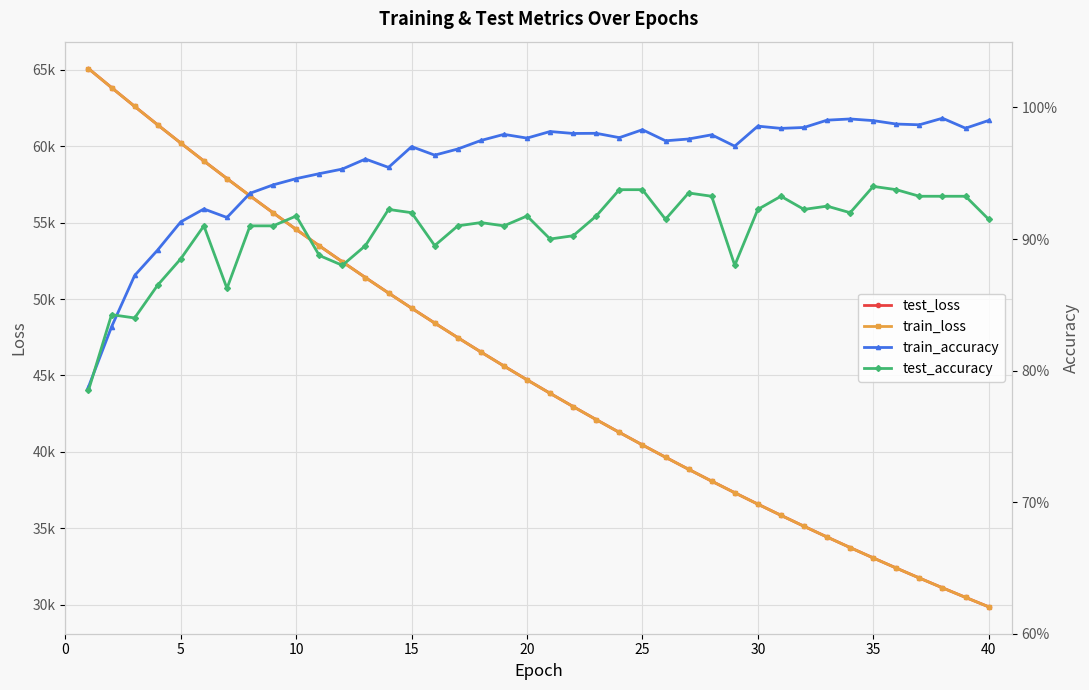

True or false: train_accuracy has more than 2 points higher than both neighbors.

True